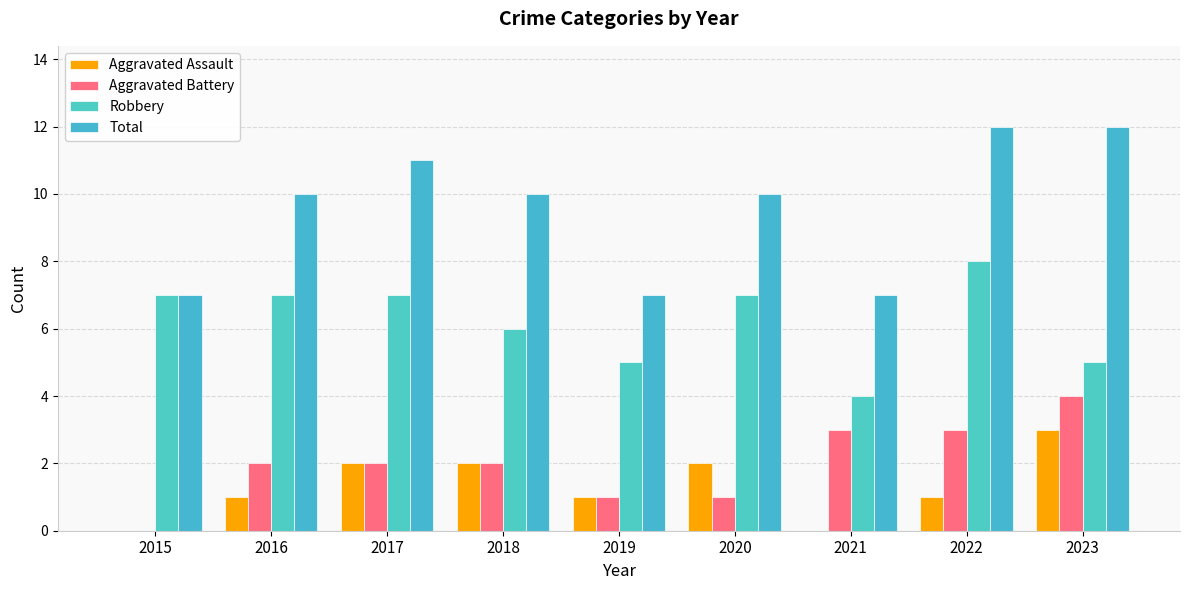

Does the chart contain stacked bars?

No